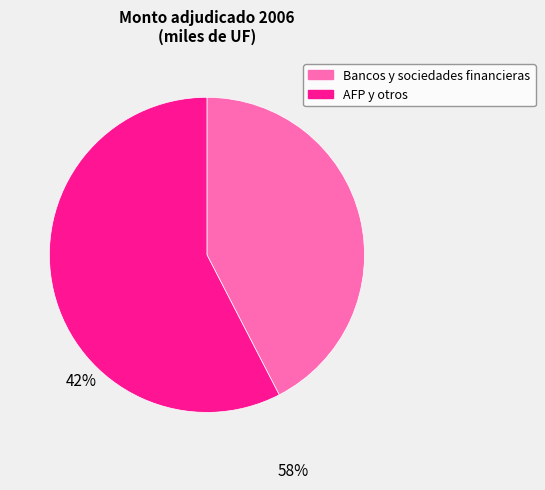

Which category has the smallest portion of the pie?

Bancos y sociedades financieras